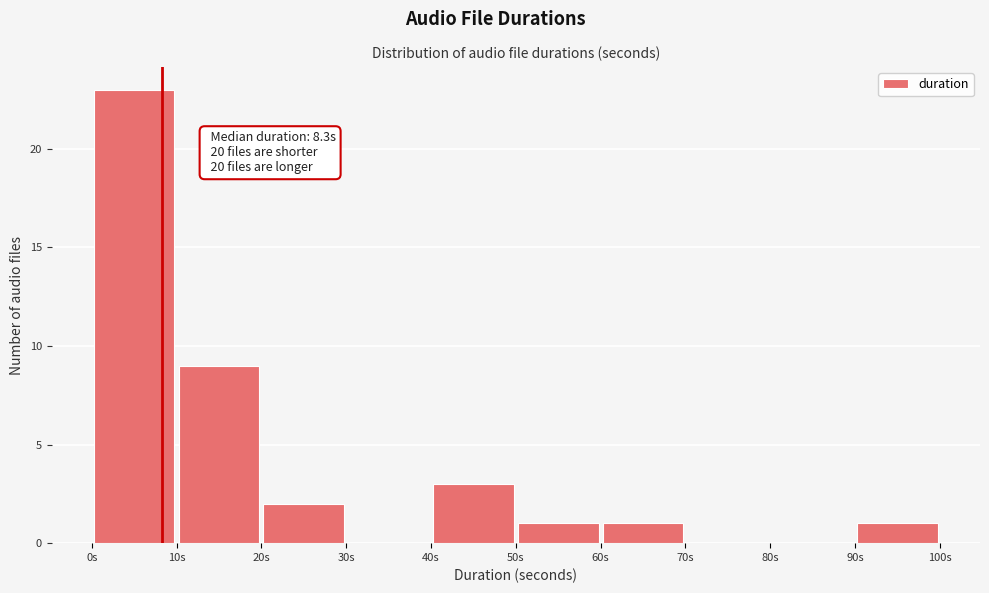

Over which range of the x-axis is the bar tallest?

0 to 10